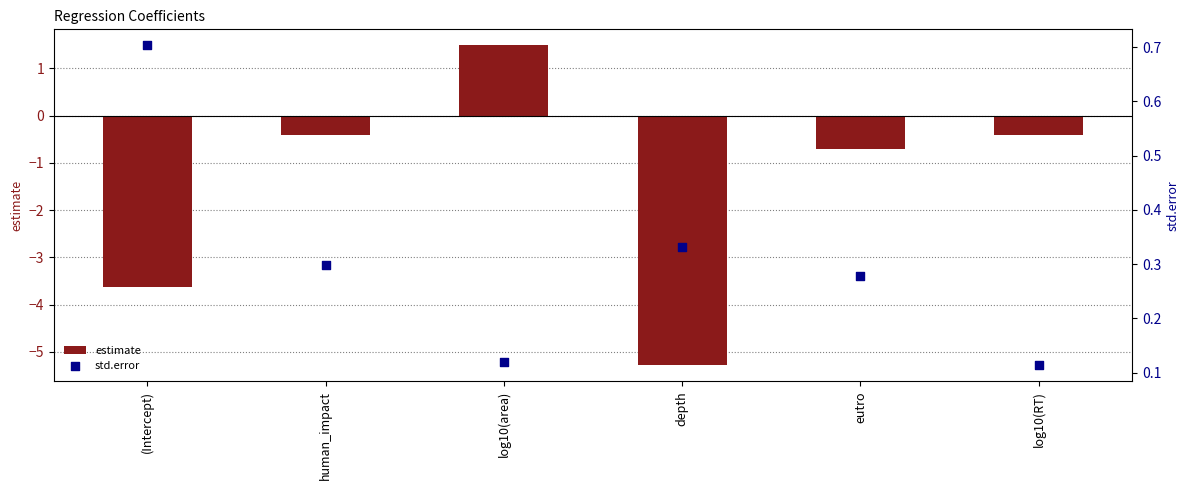

Which series has the widest spread of Y values?

estimate